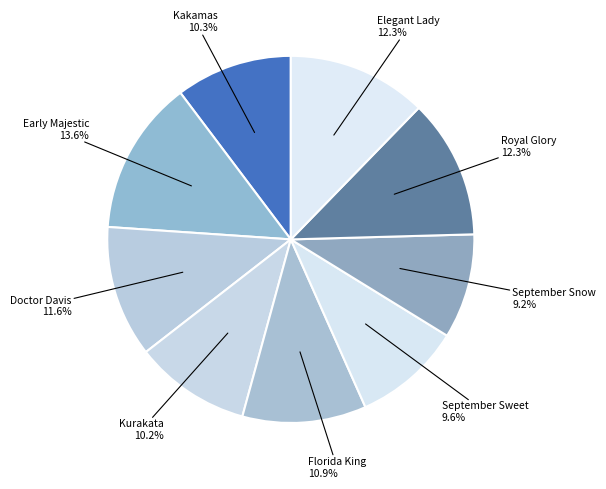

What is the largest slice in the pie chart?

Early Majestic